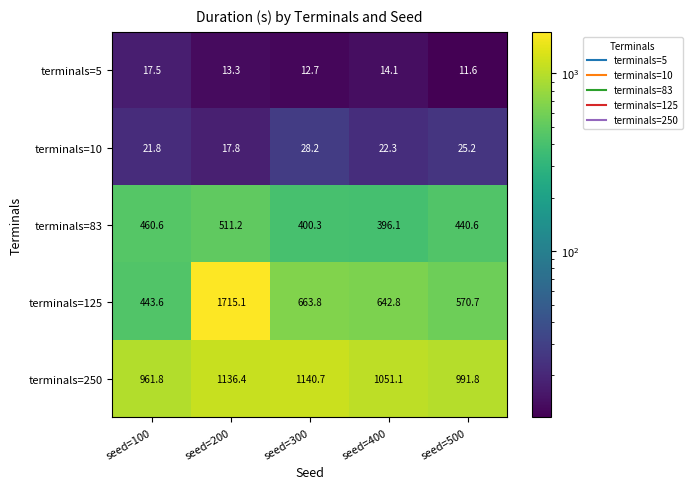

What is the average value of the terminals=125 series?

807.2